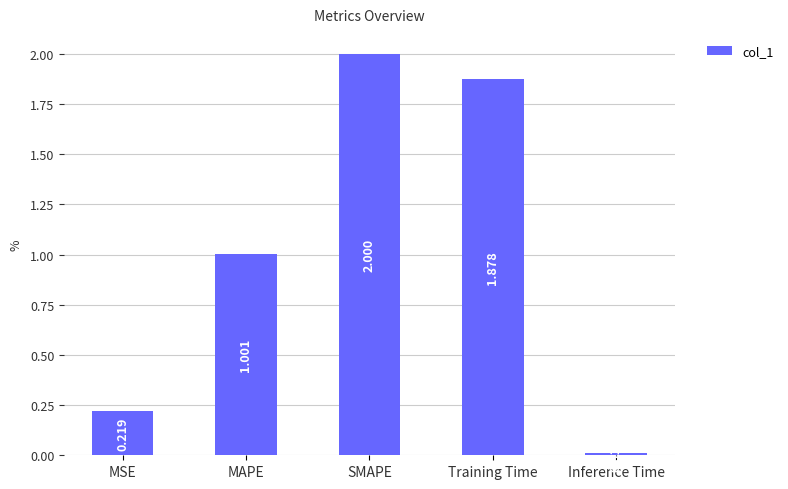

The chart shows a value of 0.4 at MAPE. True or false?

False